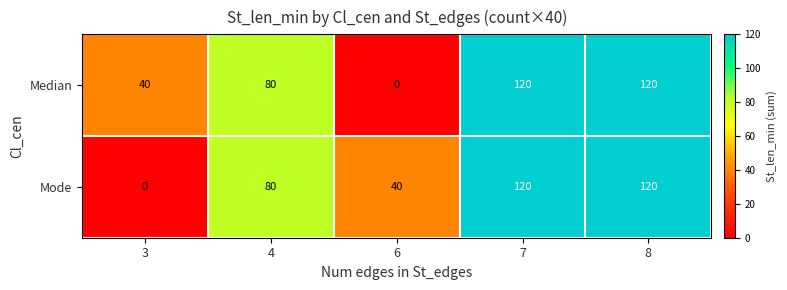

Is it true that Median equals 40 at 3?

True